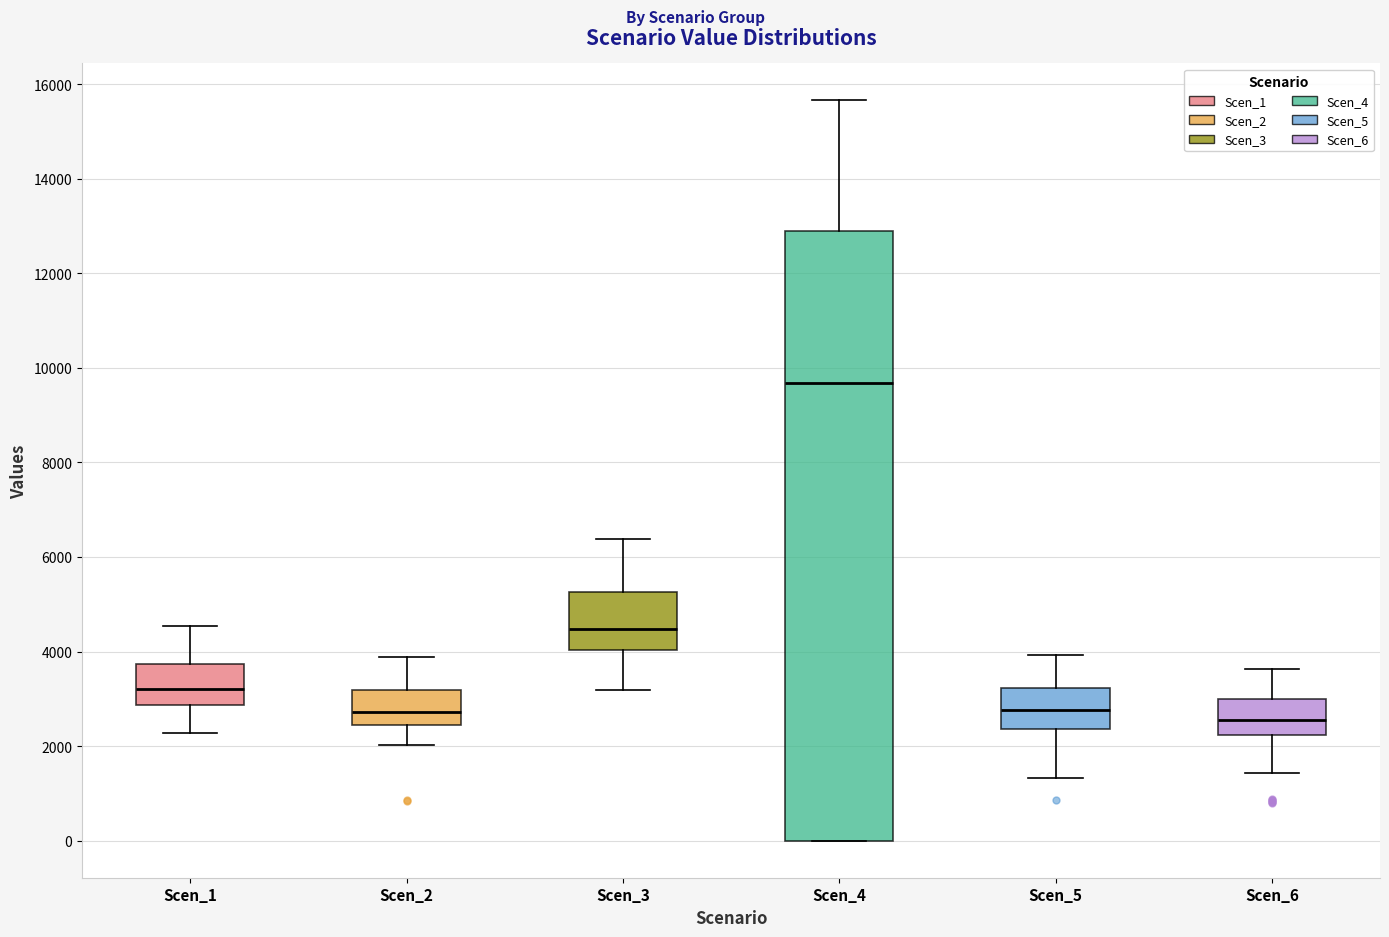

Comparing the boxes themselves (not the whiskers), which one is the tallest?

Scen_4